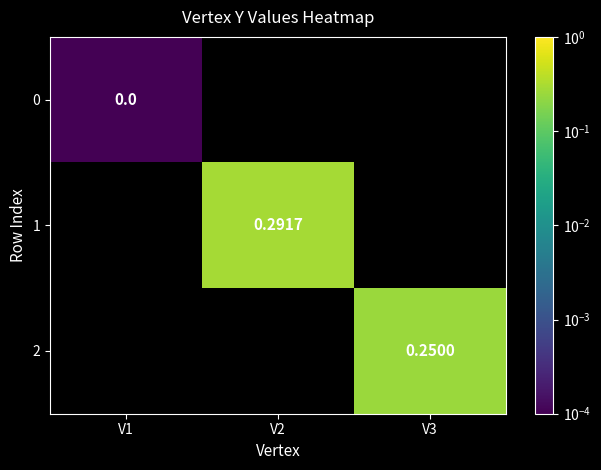

At how many categories does at least one series exceed 0?

3